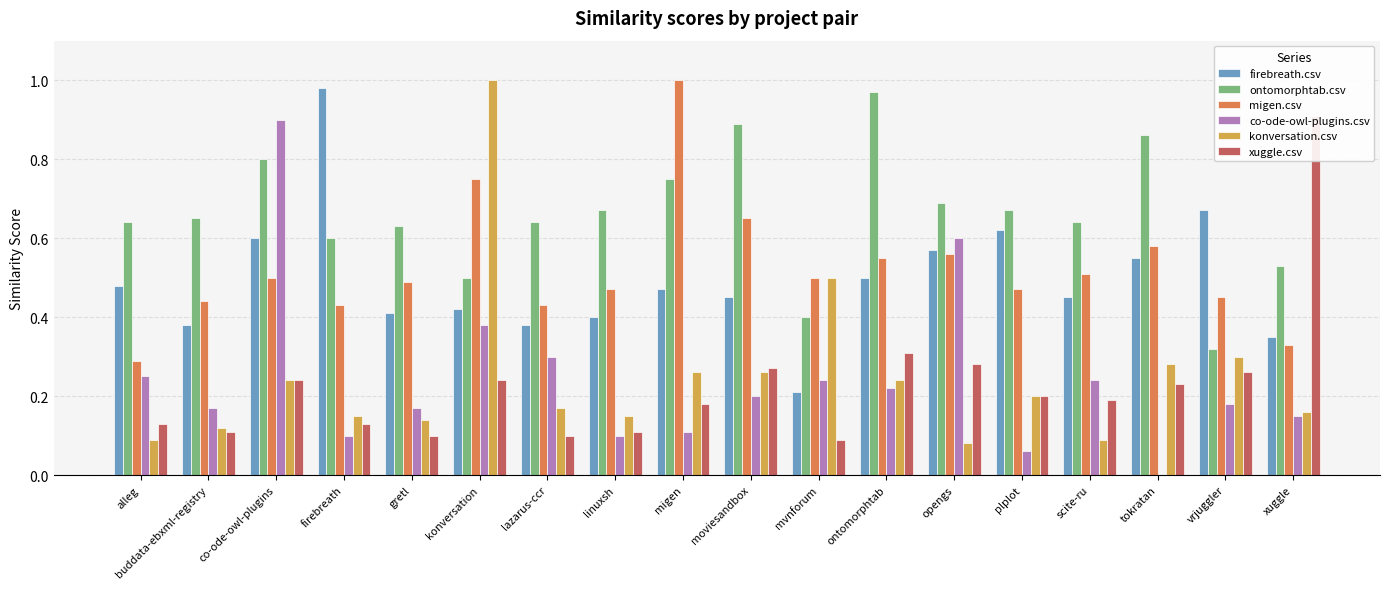

Are the bars grouped side by side (vs. stacked)?

Yes